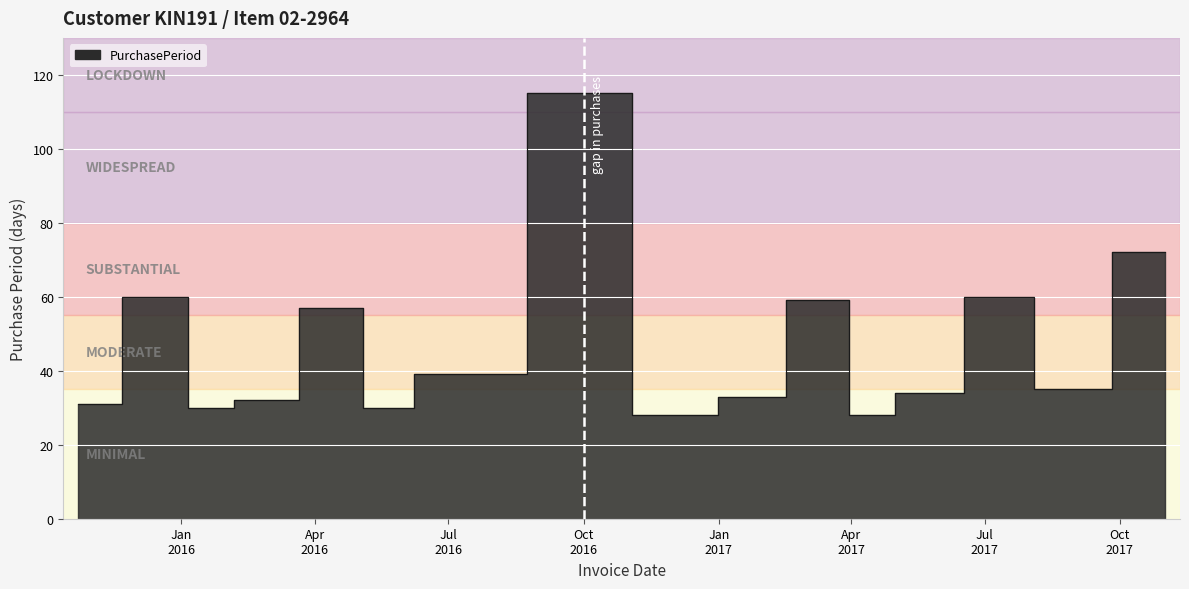

List the labels in order of value, smallest first.

2016-11-17, 2016-12-15, 2017-04-14, 2016-01-21, 2016-05-19, 2015-10-23, 2016-02-22, 2017-01-17, 2017-05-18, 2017-08-21, 2016-06-27, 2016-04-19, 2017-03-17, 2015-12-22, 2017-07-17, 2017-11-01, 2016-10-20